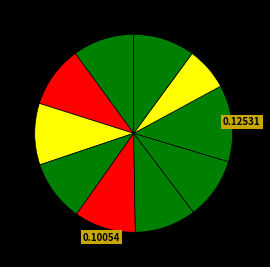

How many segments does this pie chart have?

10